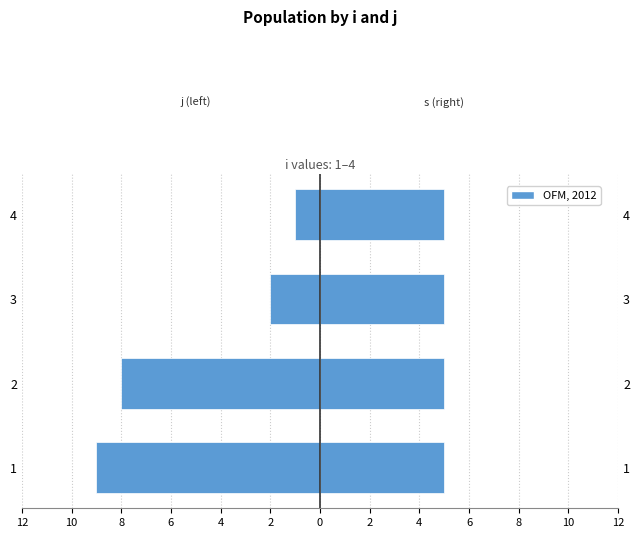

Is the value of j at 8 greater than the value of s at 10?

No